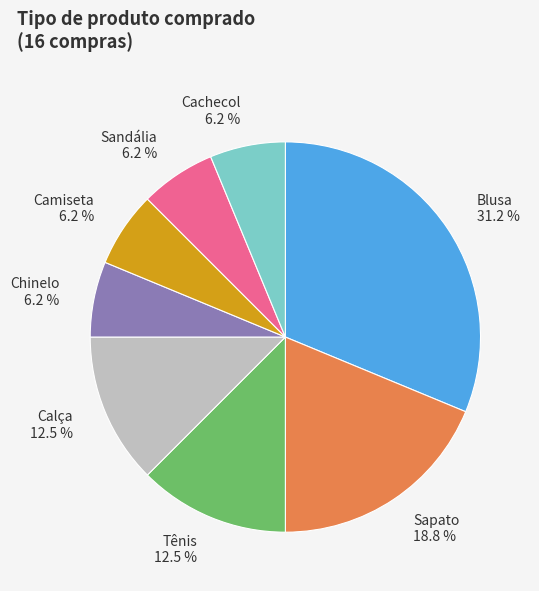

Which has a higher value, Cachecol or Calça?

Calça